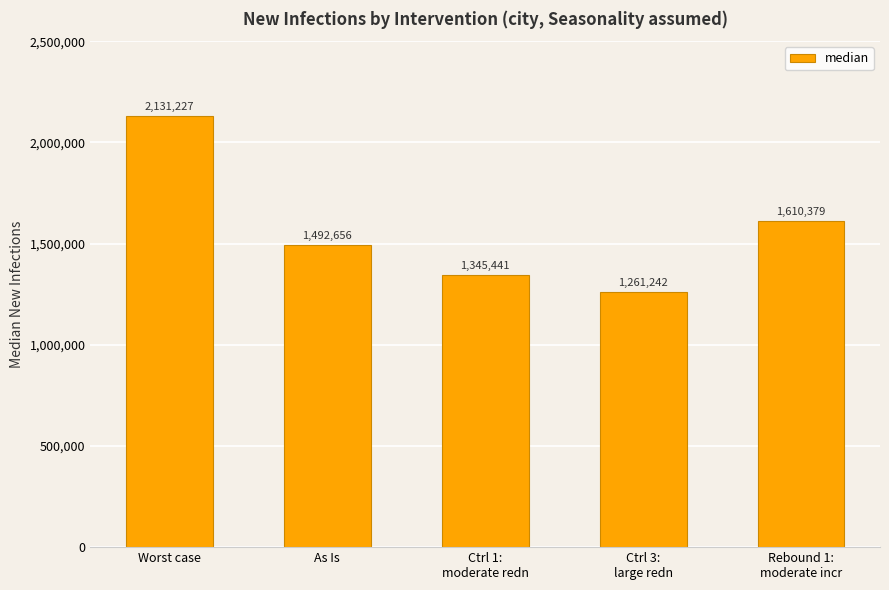

What position from the right is Rebound 1:
moderate incr?

1